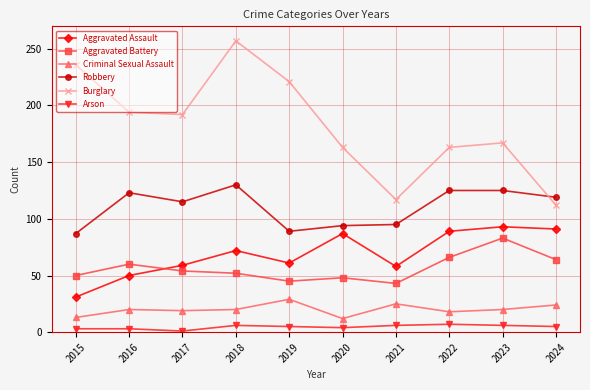

The Aggravated Assault series shows 31 at 2015. True or false?

True